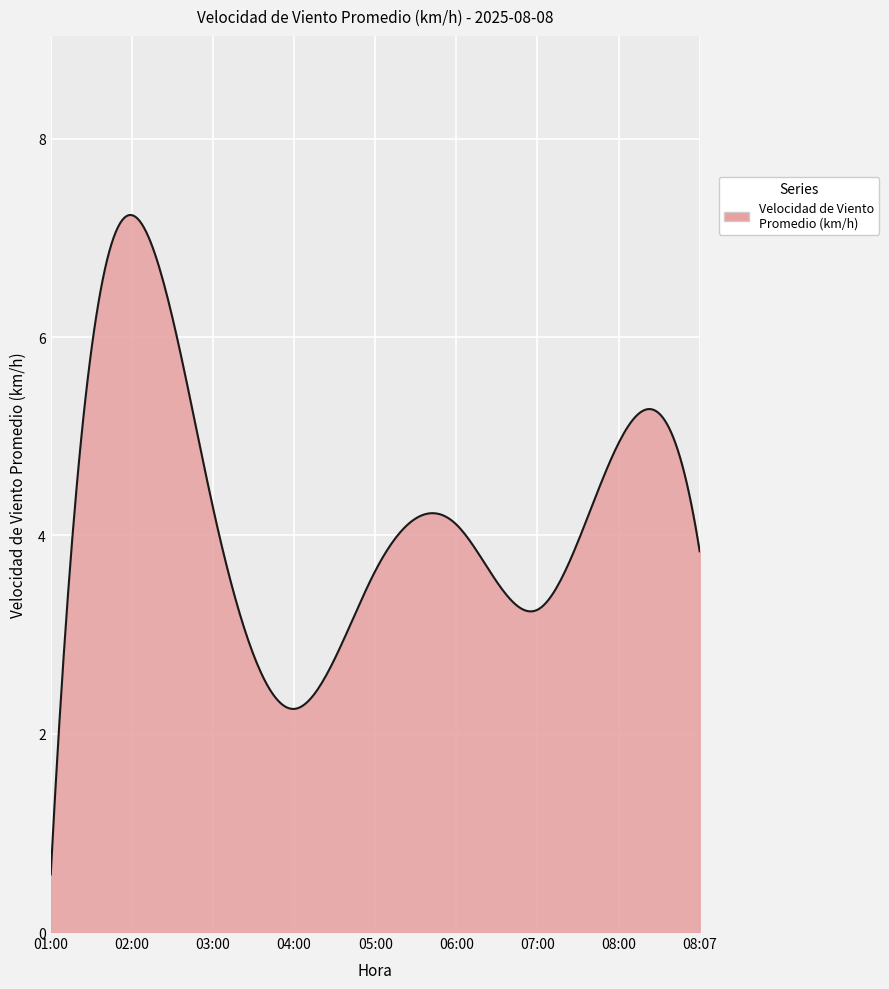

What is the minimum value shown in the chart?

0.6